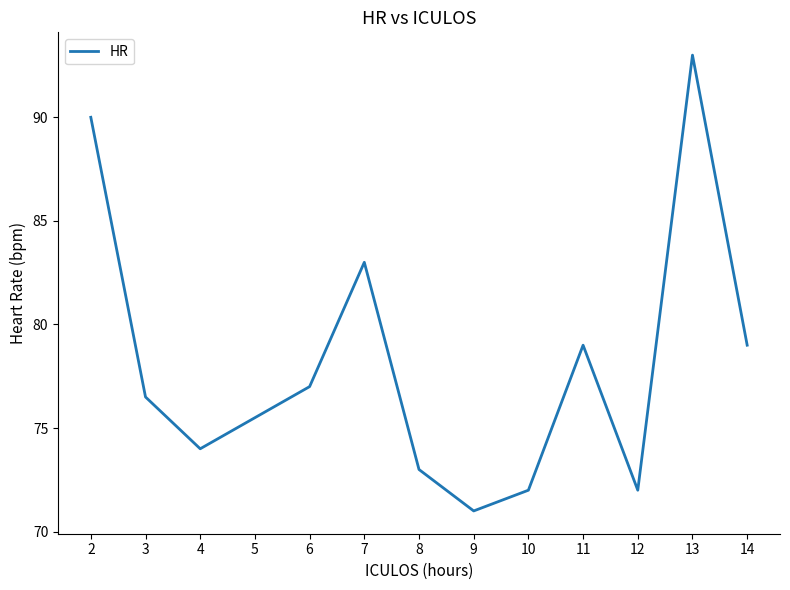

The chart shows a value of 26.6 at 14. True or false?

False